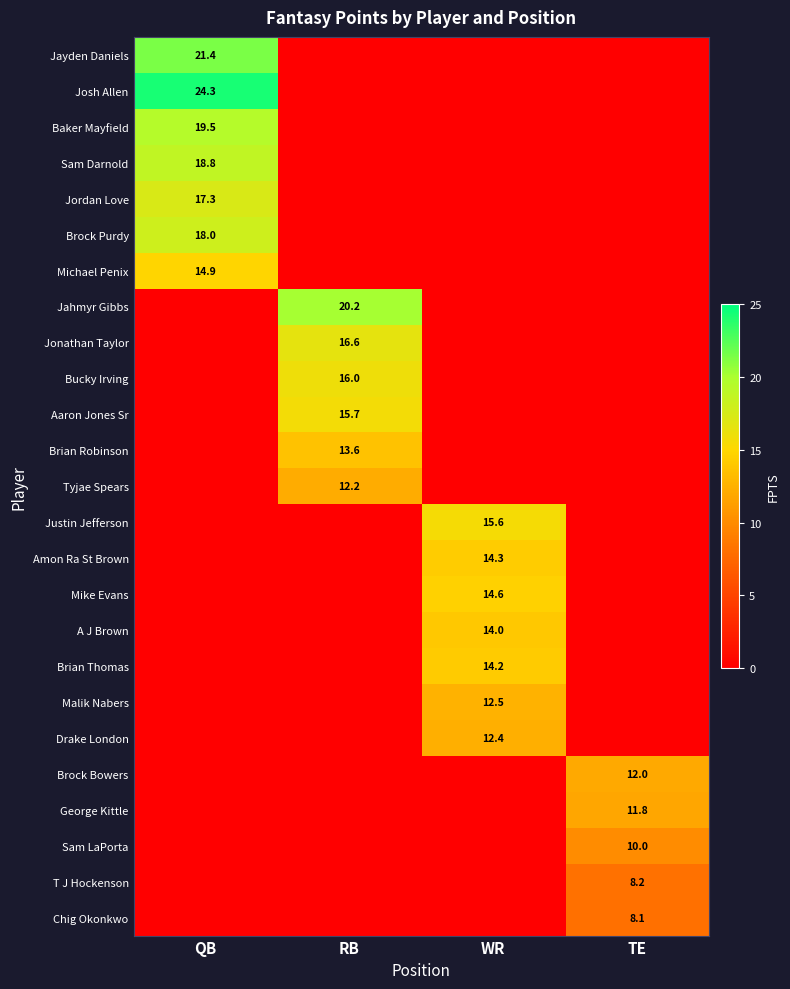

The Aaron Jones Sr series shows 15.7 at RB. True or false?

True